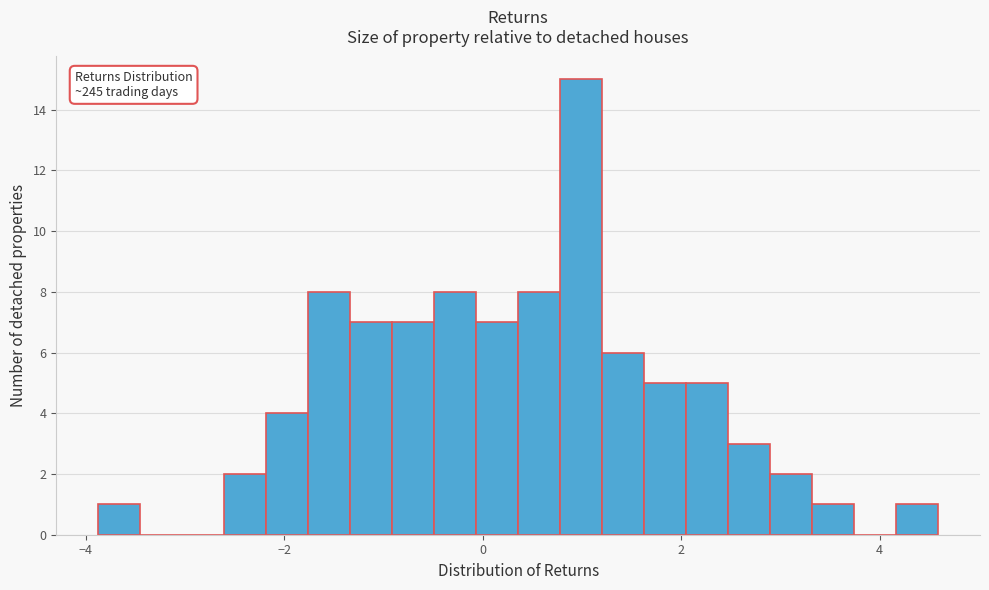

Read against the x-axis, roughly where is the centre of the tallest bar?

1.0